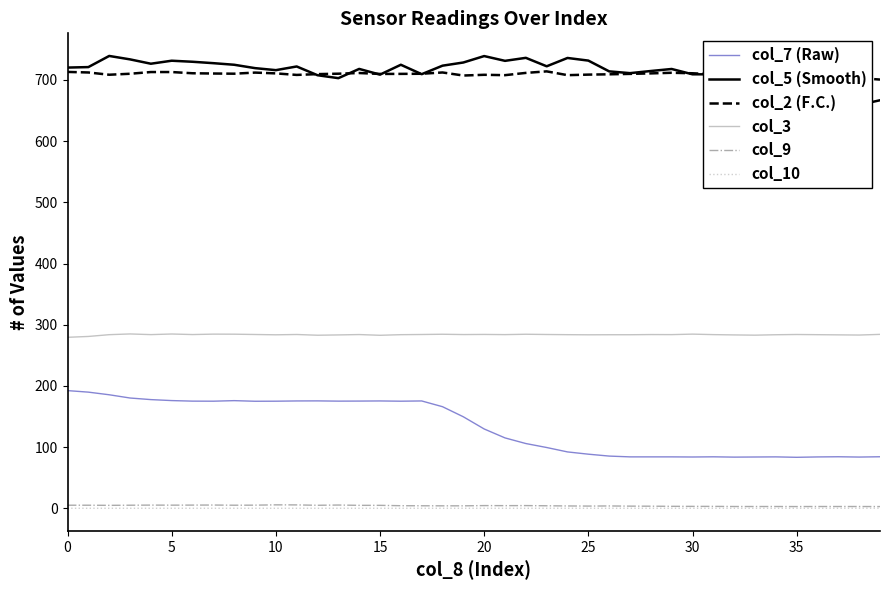

Rank the series at 36 from lowest to highest value.

col_10, col_9, col_7 (Raw), col_3, col_5 (Smooth), col_2 (F.C.)